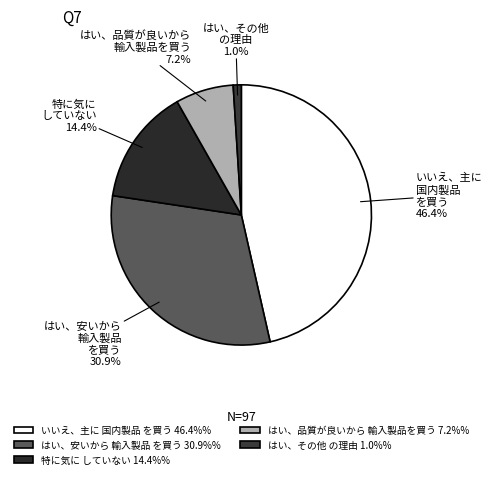

Combined, do 特に気に していない and いいえ、主に 国内製品 を買う account for over 50%?

Yes